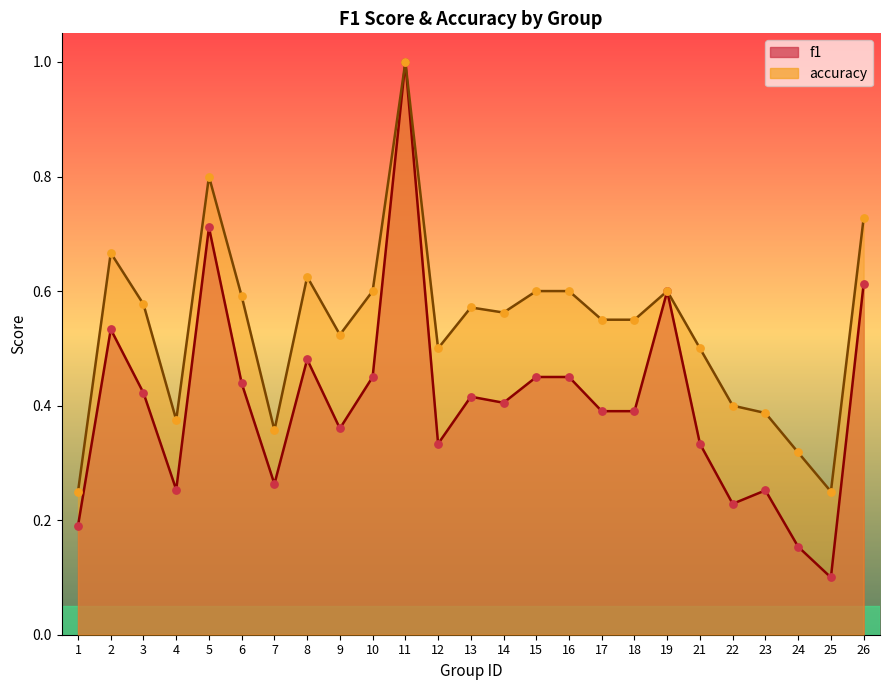

What are all the series names shown in the legend?

f1, accuracy